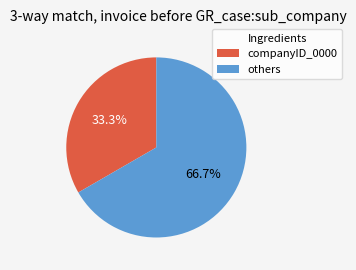

Is there a majority slice in this chart?

Yes